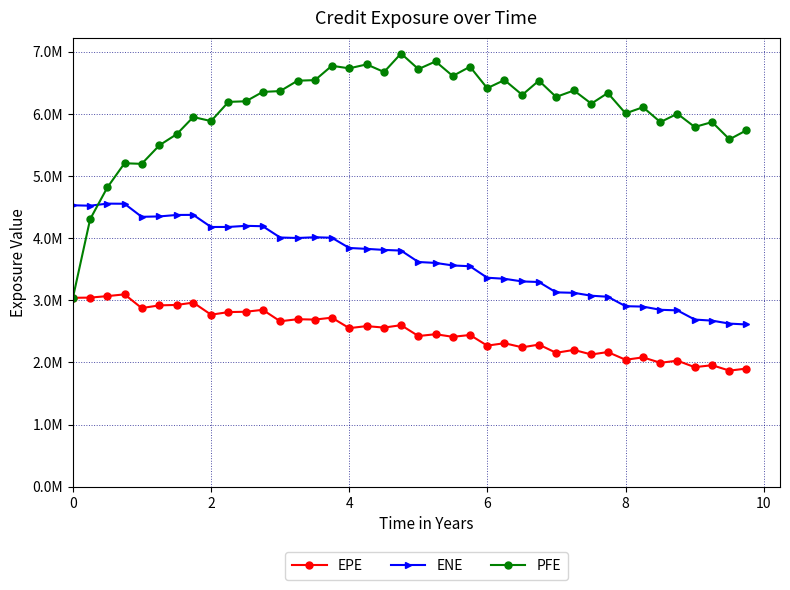

True or false: EPE and ENE intersect in this chart.

False